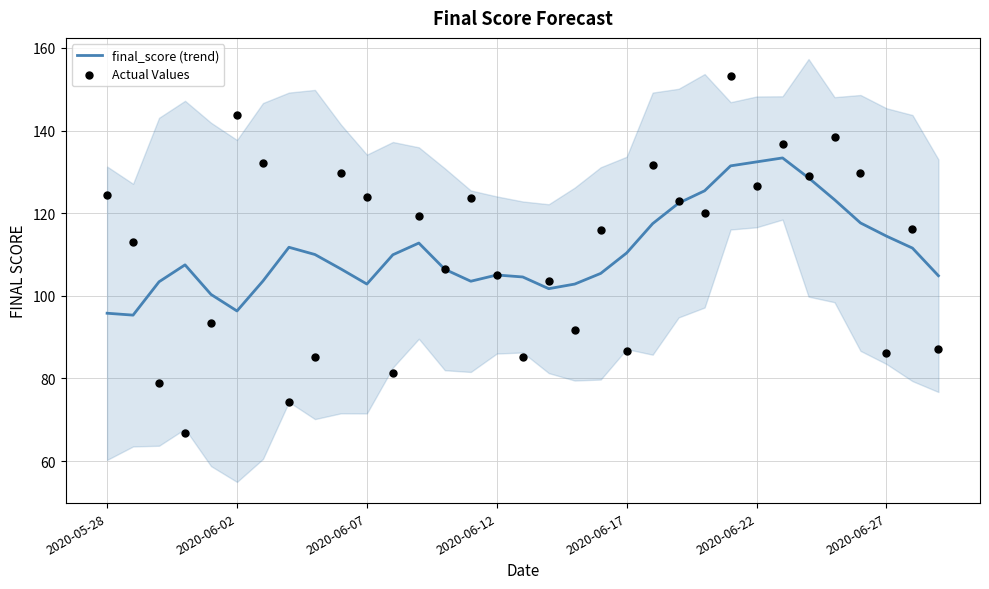

Is it true that final_score (trend) equals 48.4 at 2020-06-07?

False